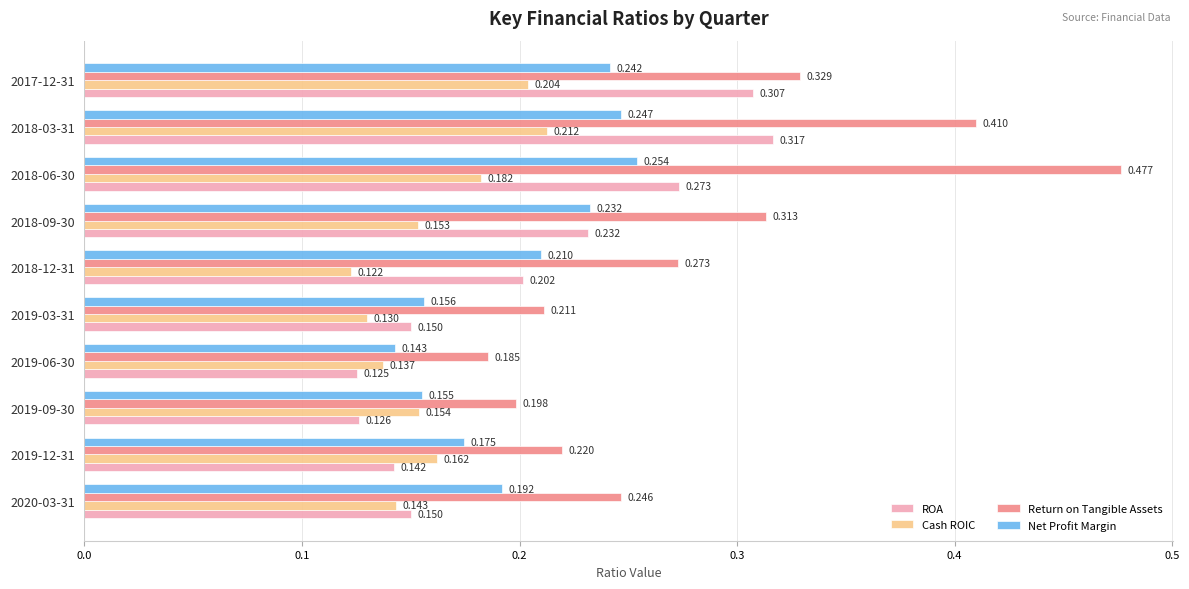

Is the value of Return on Tangible Assets at 2019-06-30 greater than the value of Net Profit Margin at 2018-03-31?

No